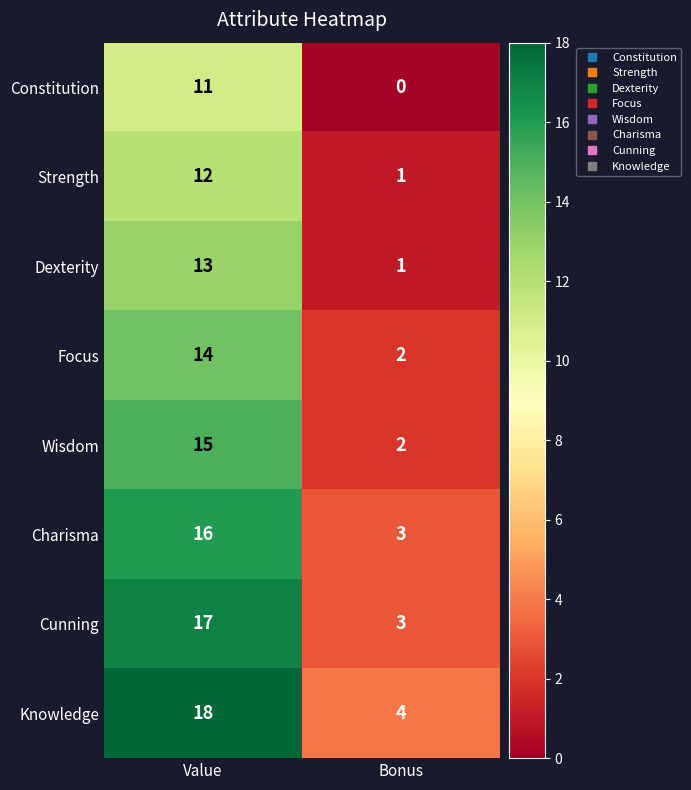

True or false: Charisma has a value of 5 at Bonus.

False